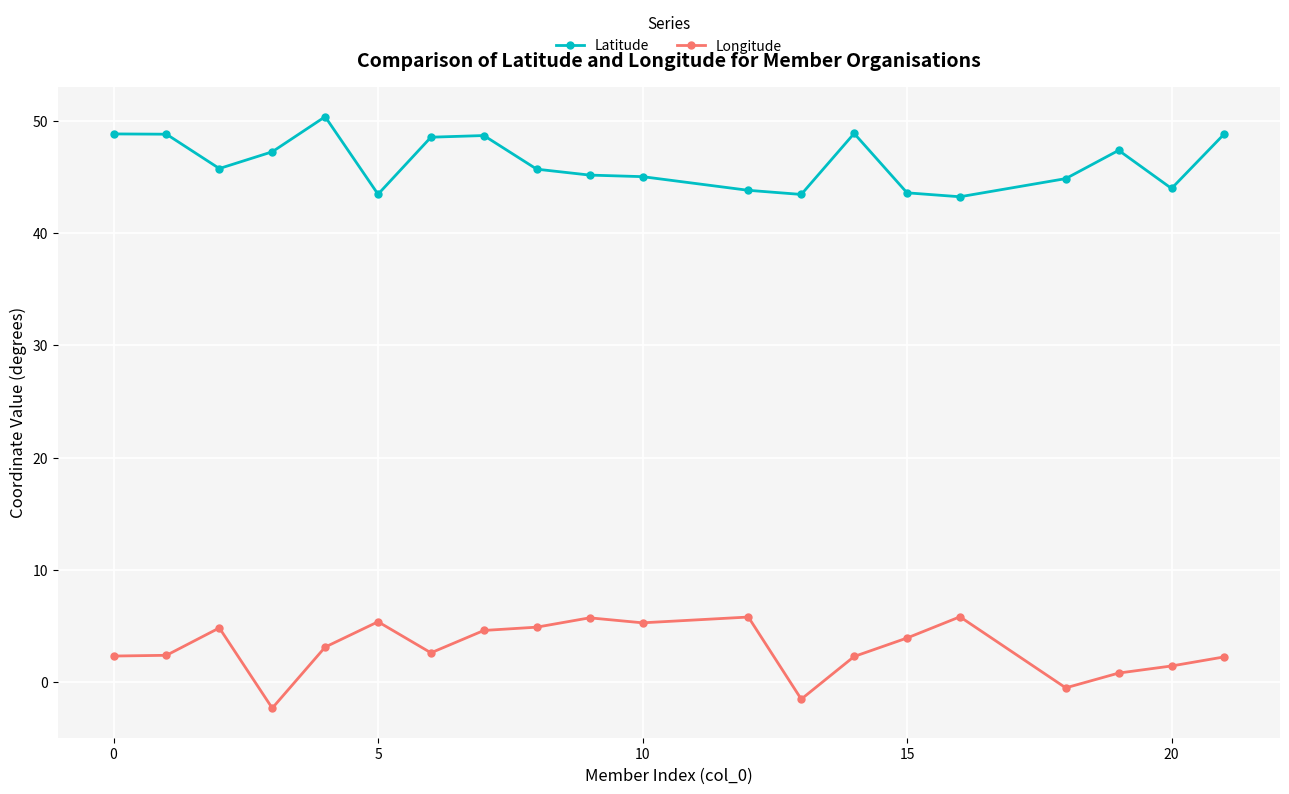

Rank the series by their maximum value, from highest to lowest.

Latitude, Longitude